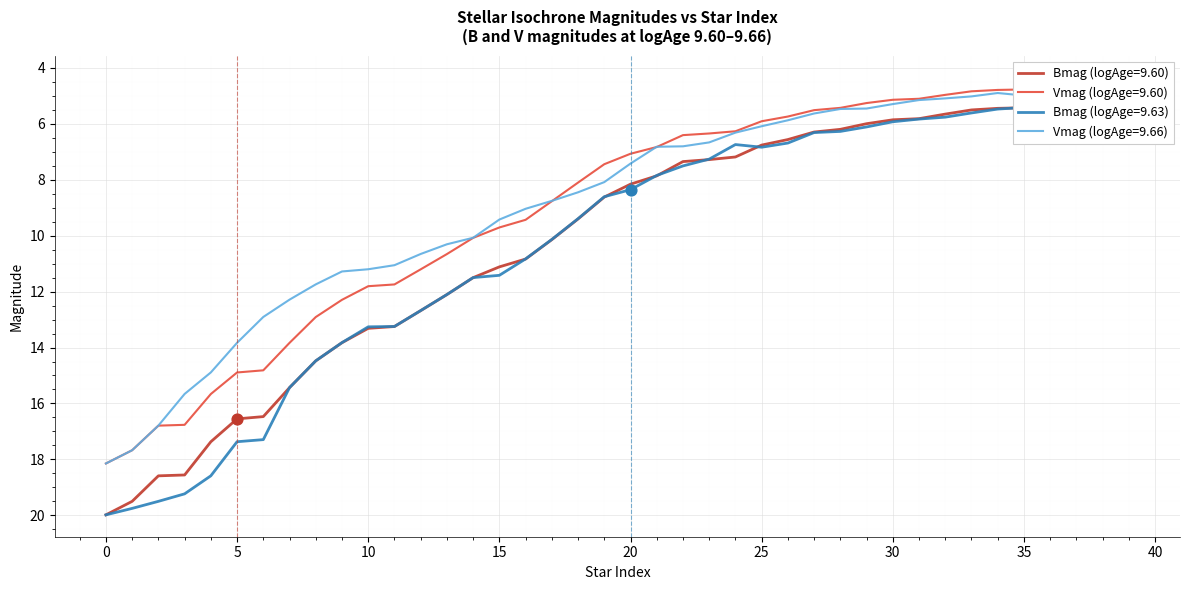

Which series has the largest total across all categories?

Bmag (logAge=9.63)